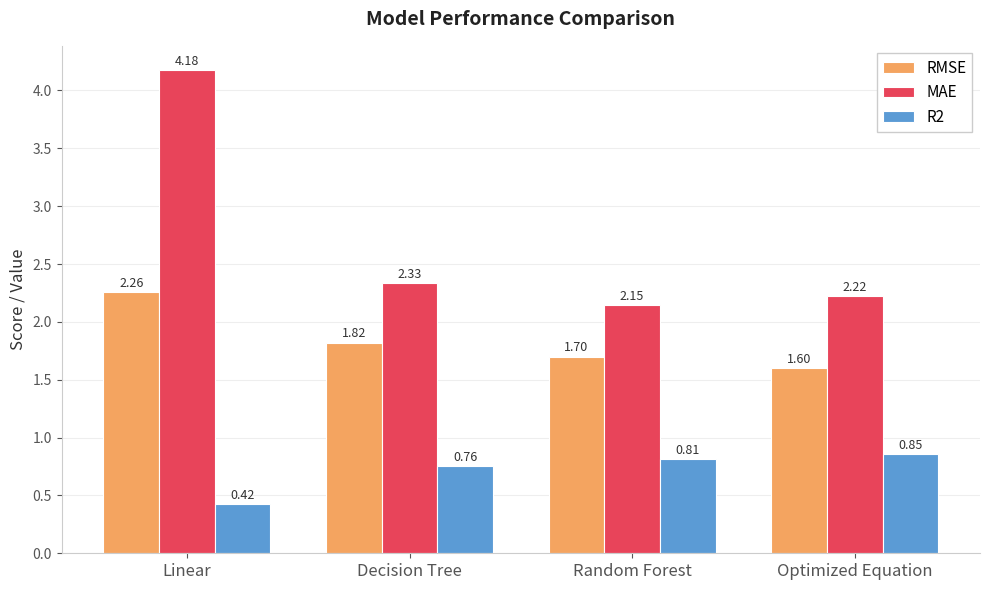

Count the number of data series in this chart.

3